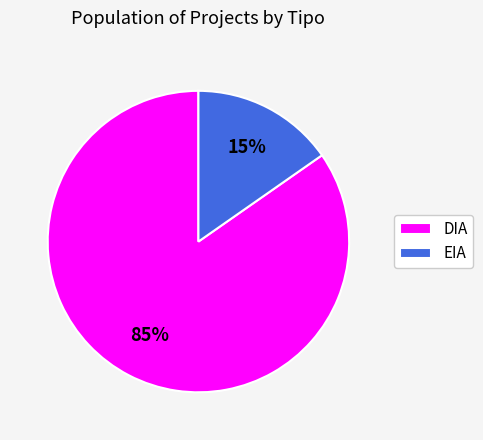

How many slices are in this pie chart?

2